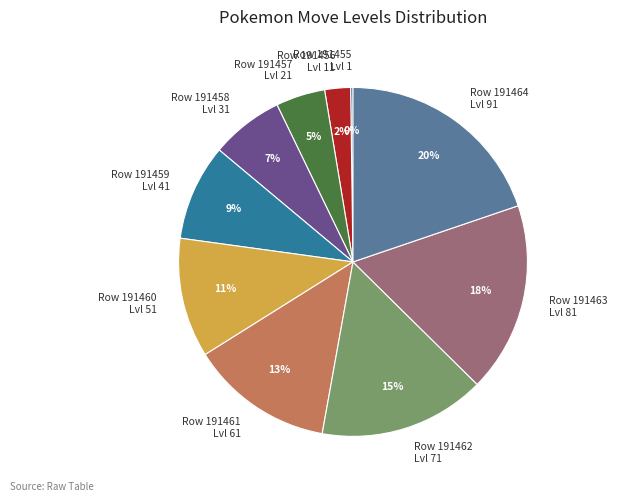

To the nearest percent, what percentage of the pie is Row 191461 Lvl 61?

13%